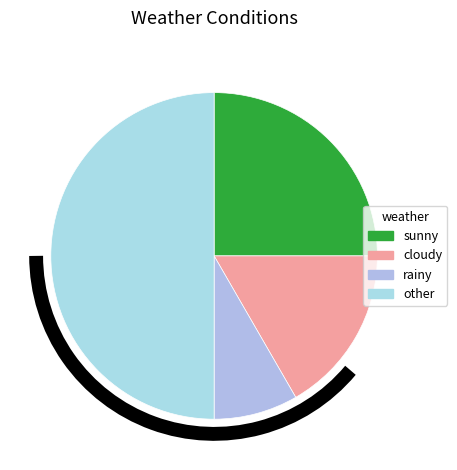

Count the number of slices in the pie.

4